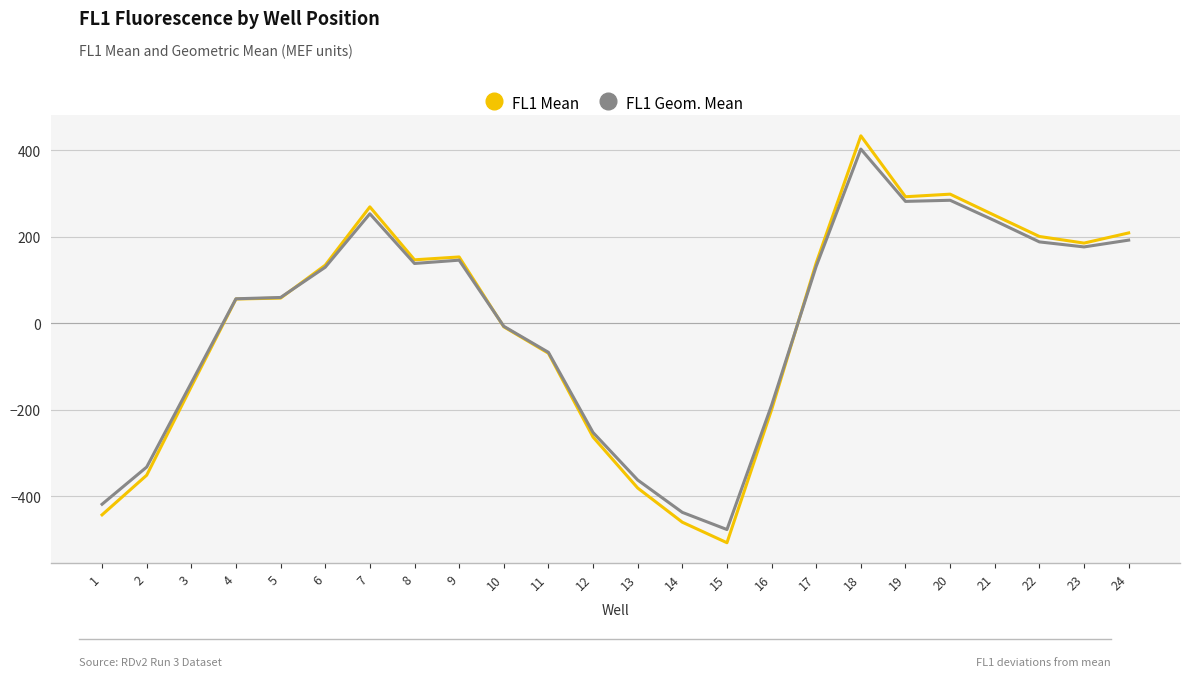

What is the total value across all series at 11?

-136.1